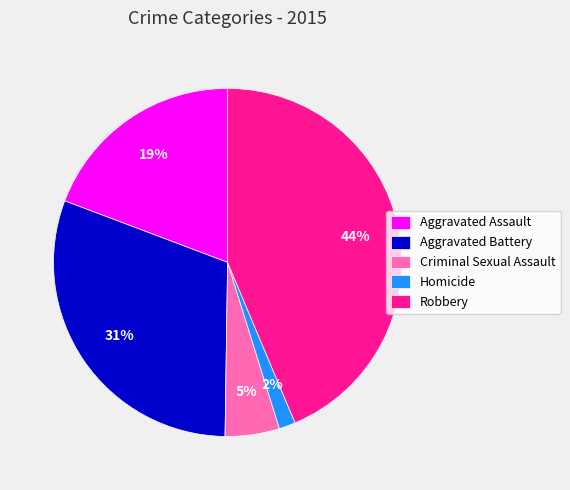

To the nearest percent, what is the difference between the Aggravated Battery and Robbery slice percentages?

13%